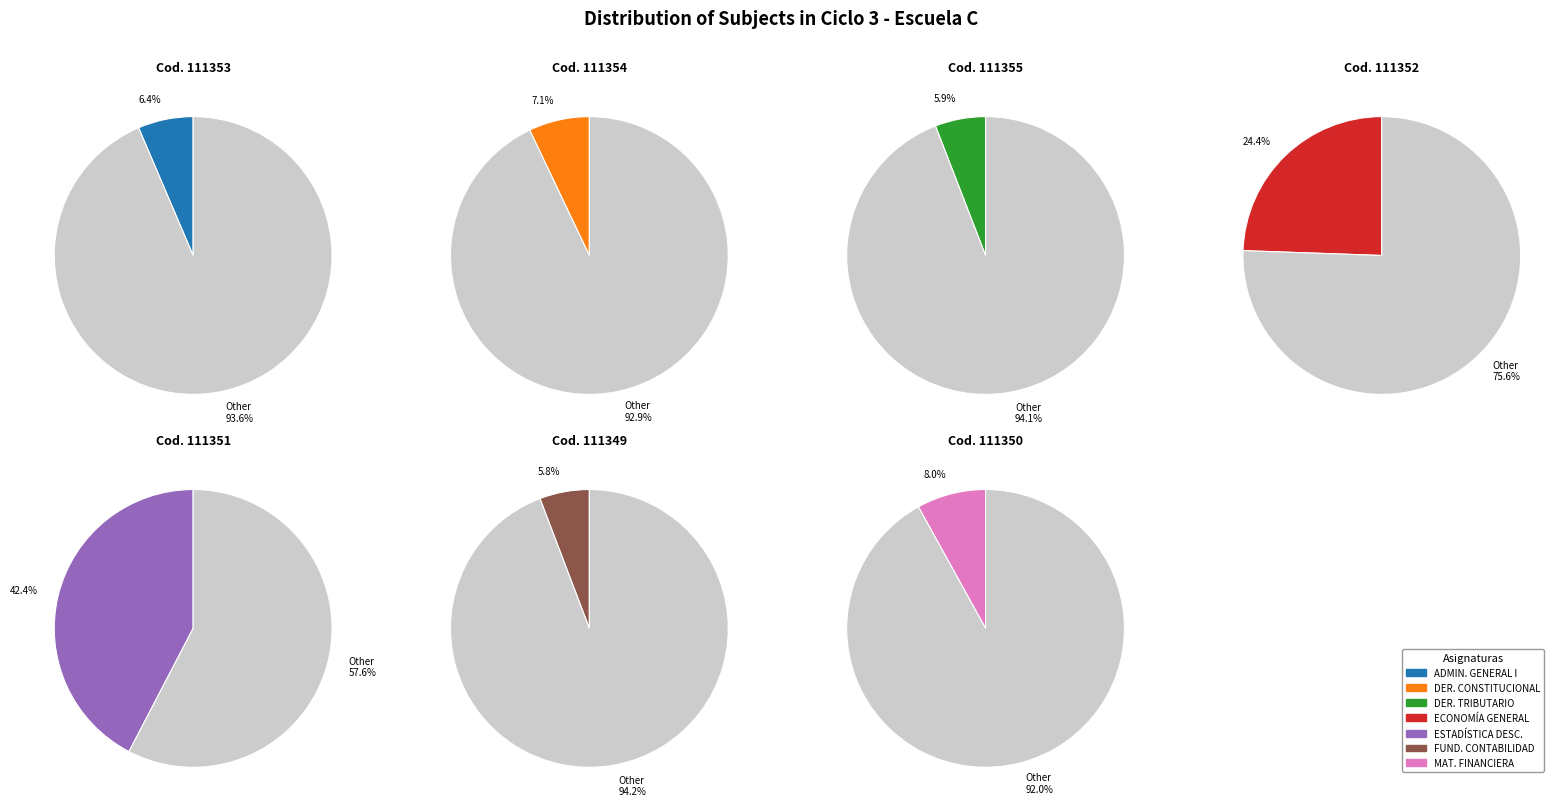

What percentage is the 111351 slice, to the nearest percent?

42%